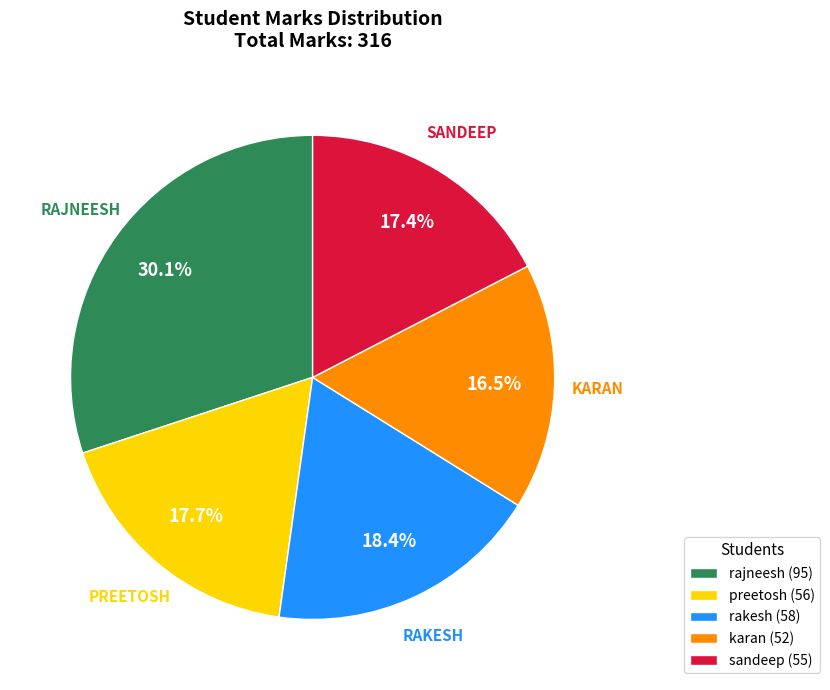

What is the ratio of the value at preetosh to the value at rajneesh?

0.6